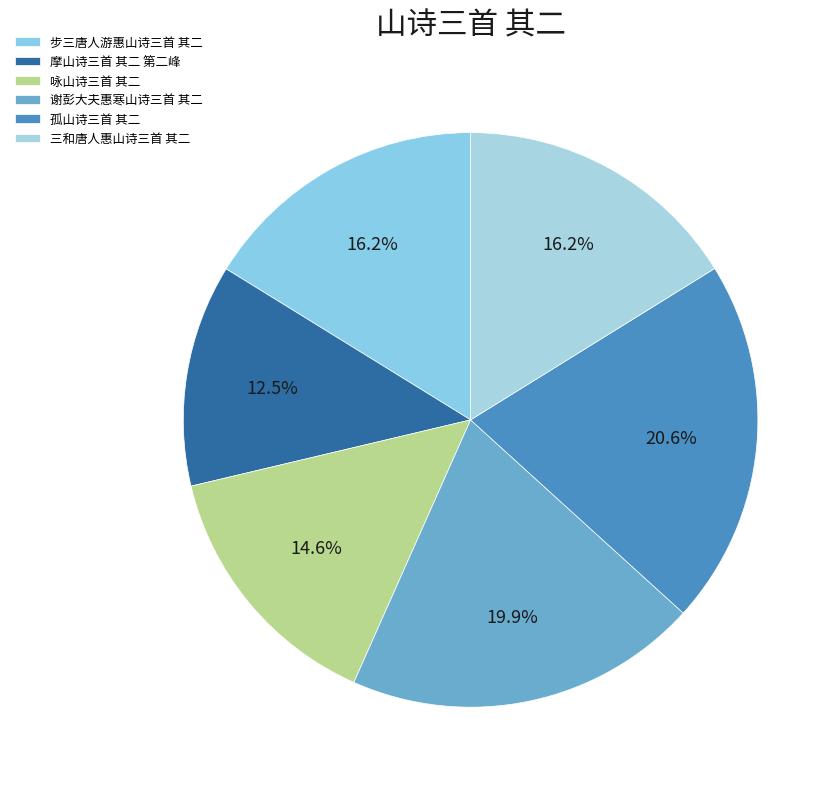

The 三和唐人惠山诗三首 其二 slice represents 5% of the pie. True or false?

False